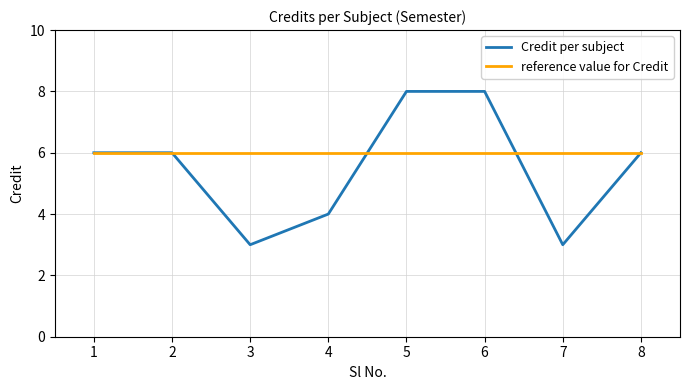

What is the ratio of the value at 1 to the value at 8?

1.0